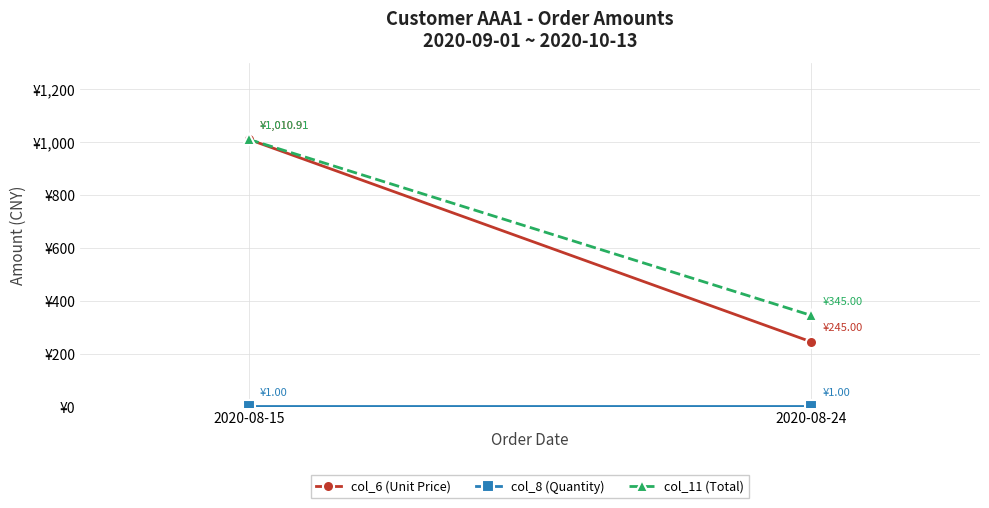

What is the sum of the col_8 (Quantity) values at 2020-08-24 and 2020-08-15?

2.0